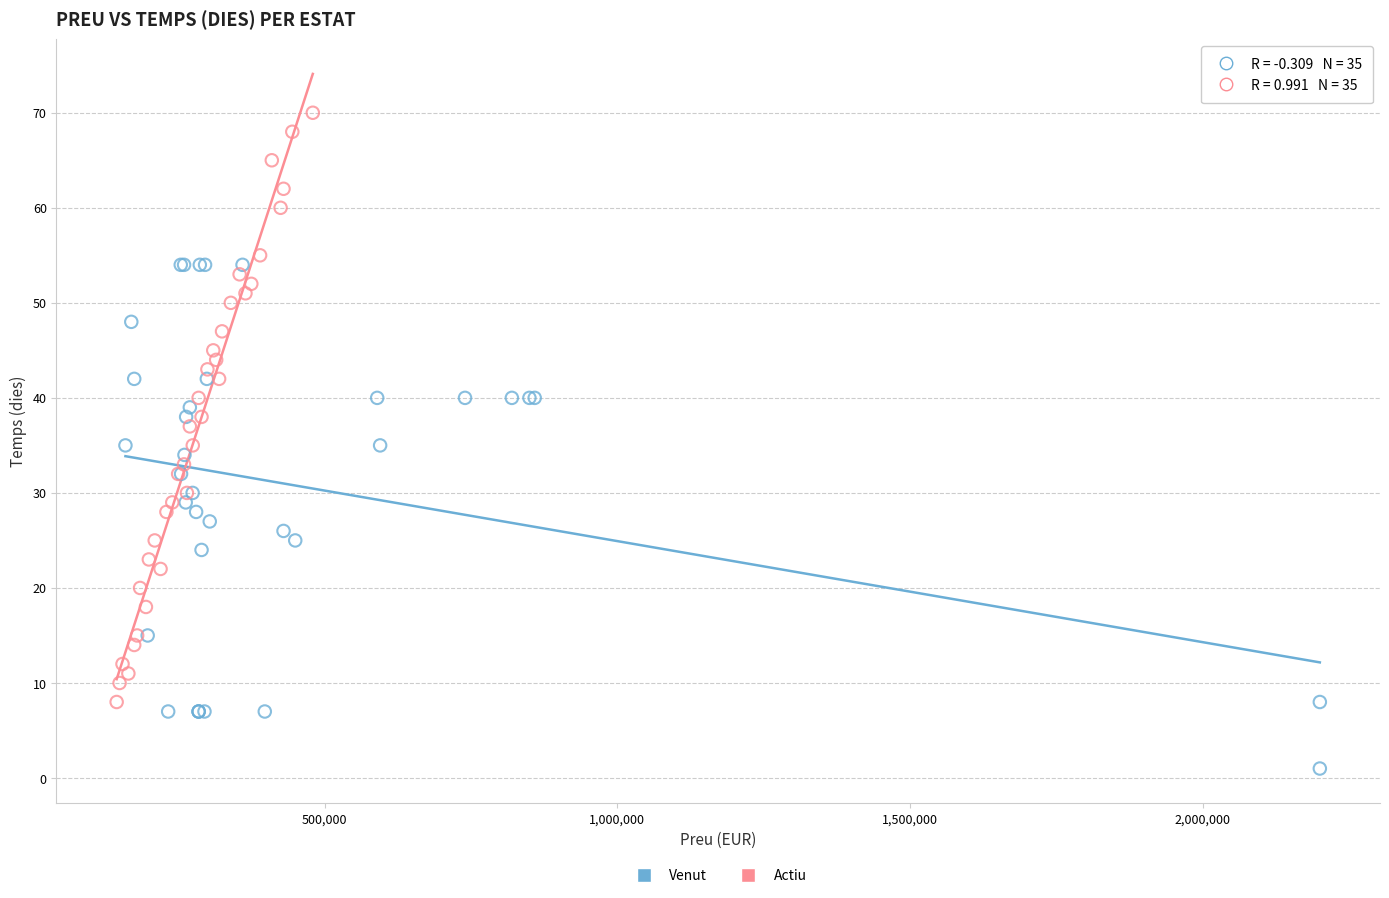

Which series contains the highest Y value?

Actiu